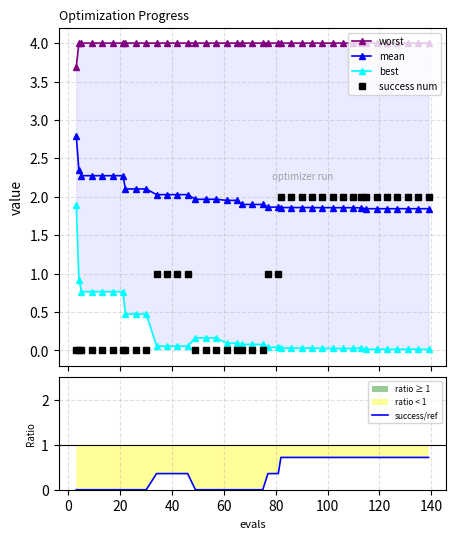

After their last crossing, which series has the higher values: mean or success num?

success num